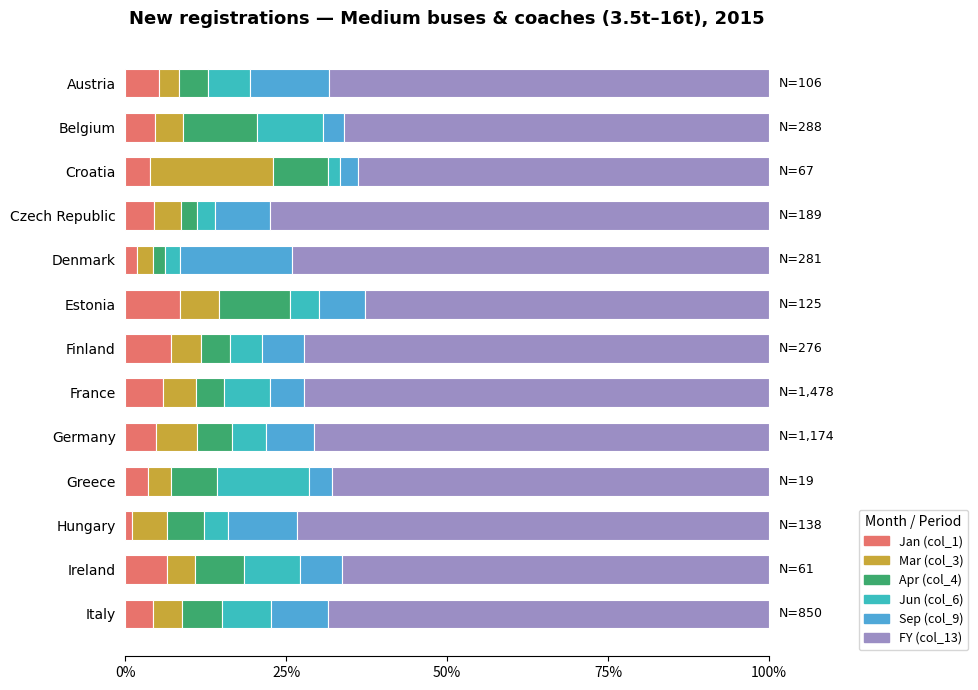

Which series has the largest range (max minus min)?

Mar (col_3)